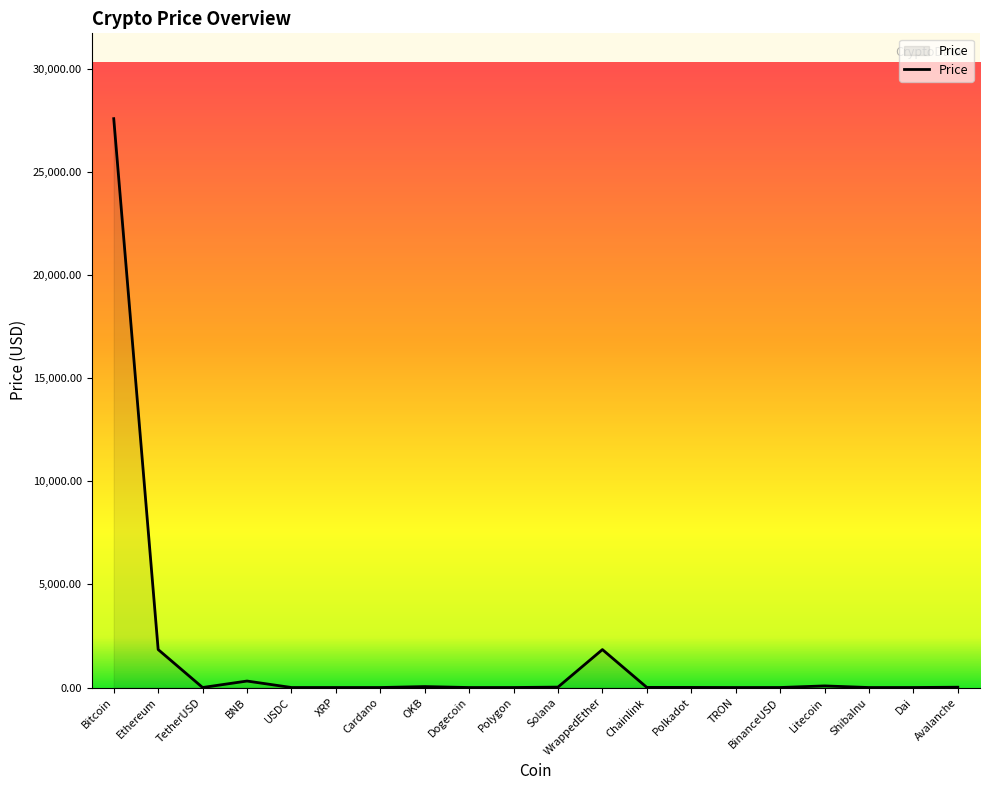

The value at Ethereum is 1842.1. True or false?

True